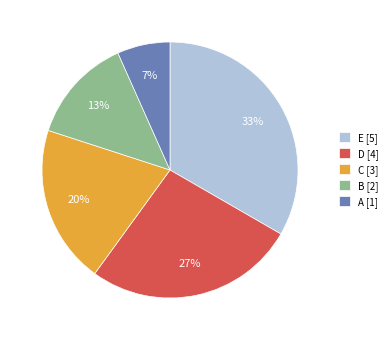

Is there any slice that represents more than half of the pie?

No